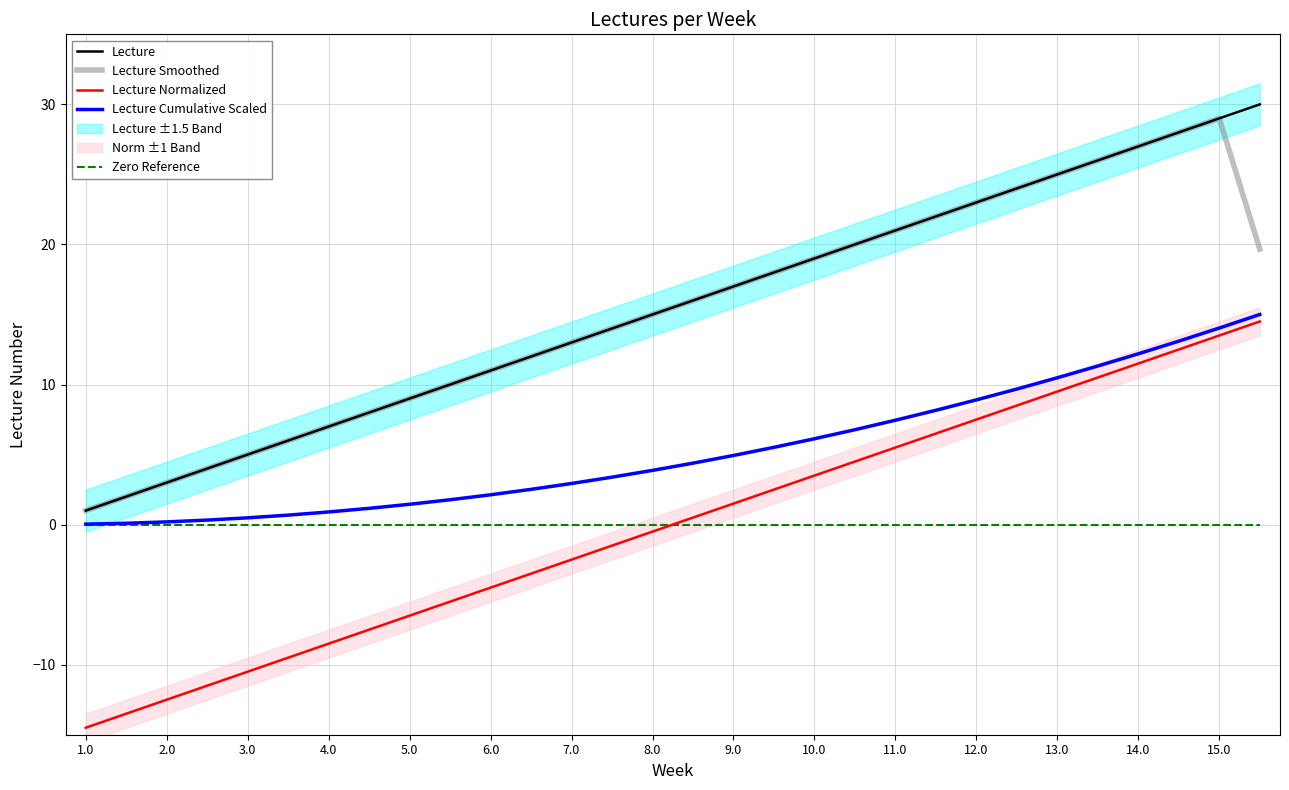

Is it true that Lecture equals 10.6 at 13.0?

False